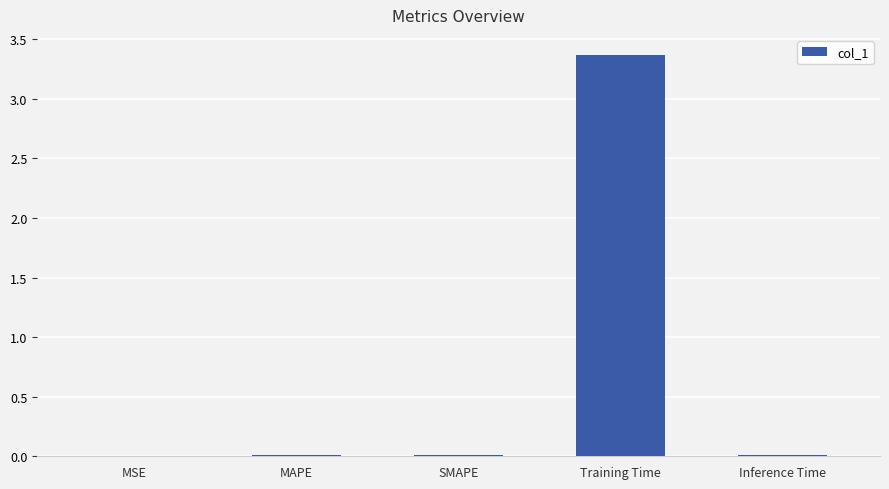

Is it true that the value at Inference Time is 0.0?

True